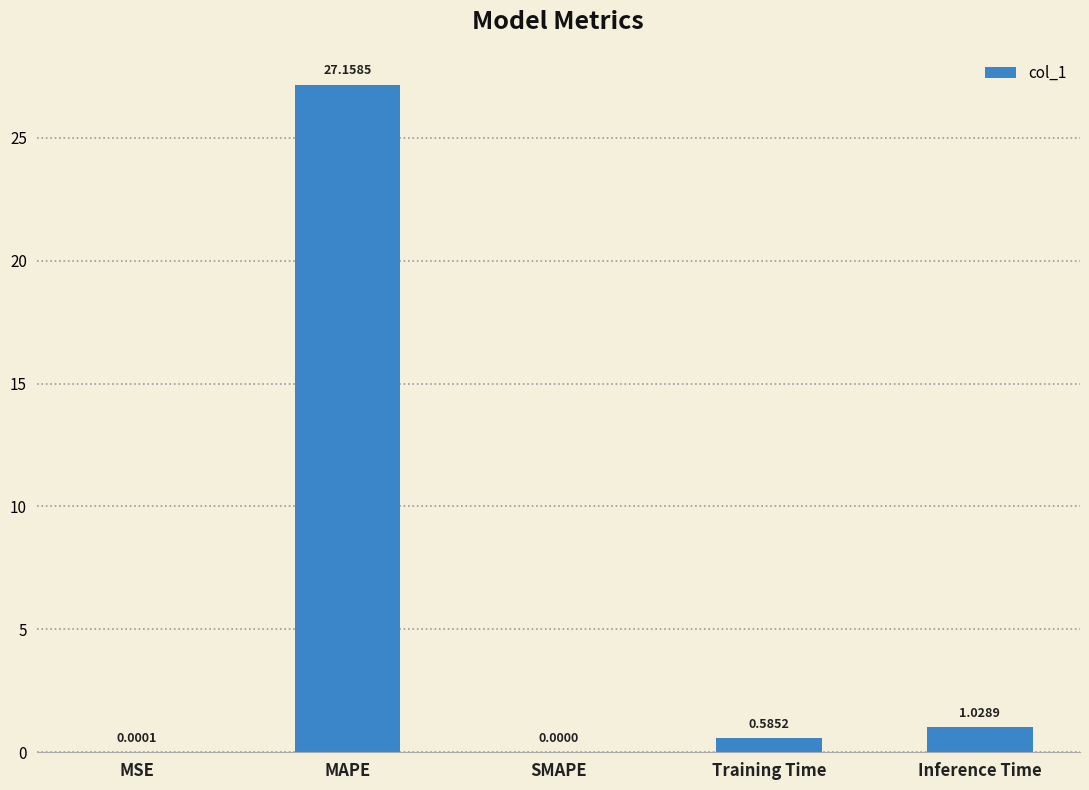

What is the maximum value shown in the chart?

27.2